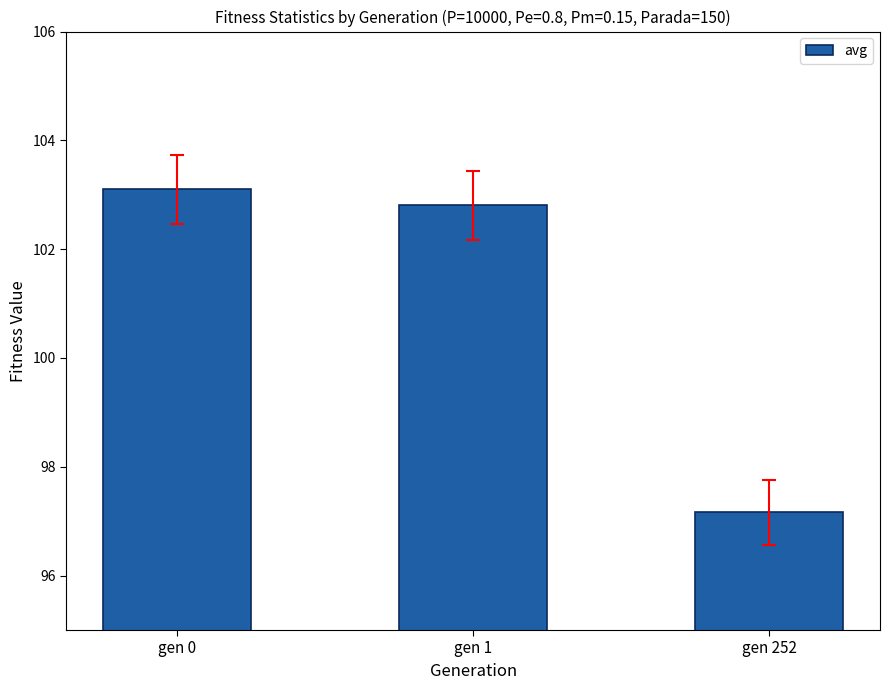

Is it true that the value at gen 252 is 170.5?

False